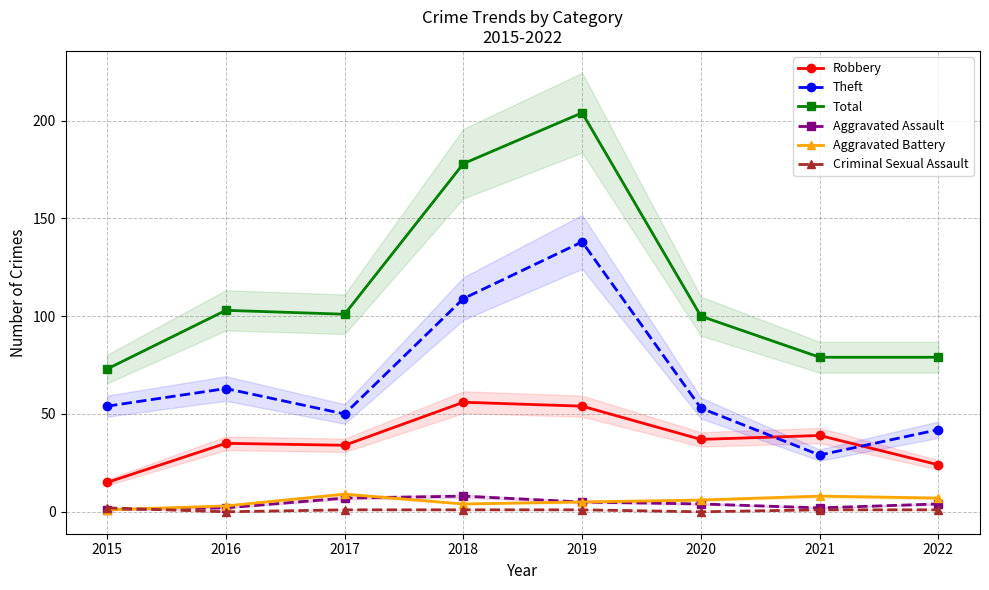

True or false: Theft and Total cross at least once.

False